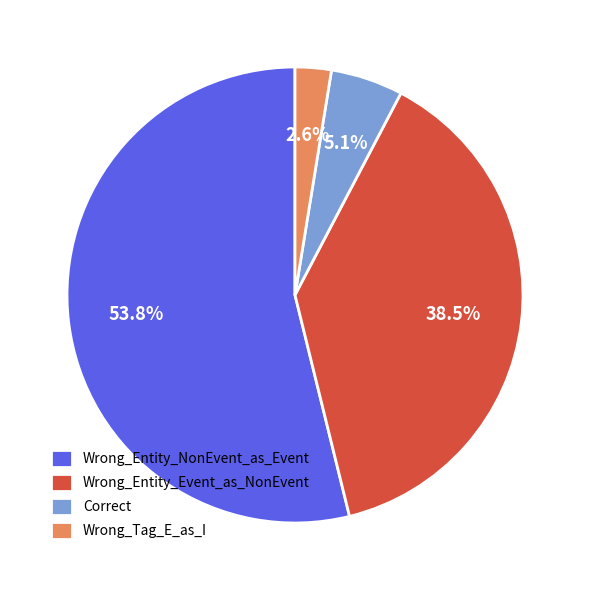

To the nearest percent, what is the average slice percentage?

25%